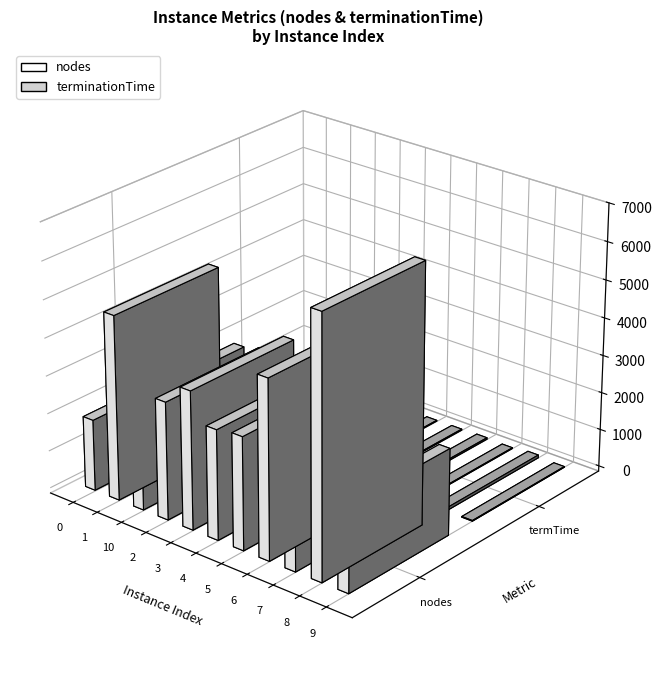

Which category has the highest value across all series?

8